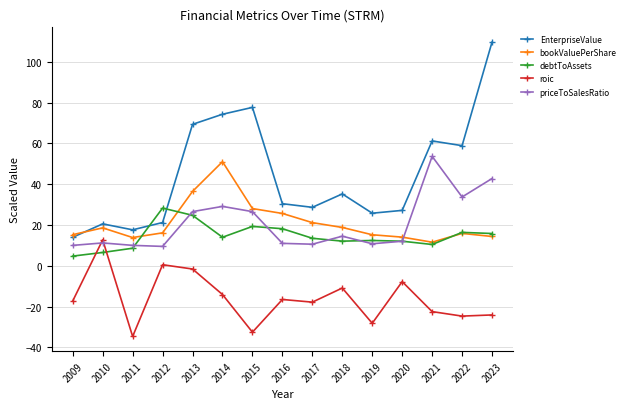

Is it true that roic equals -34.6 at 2011?

True